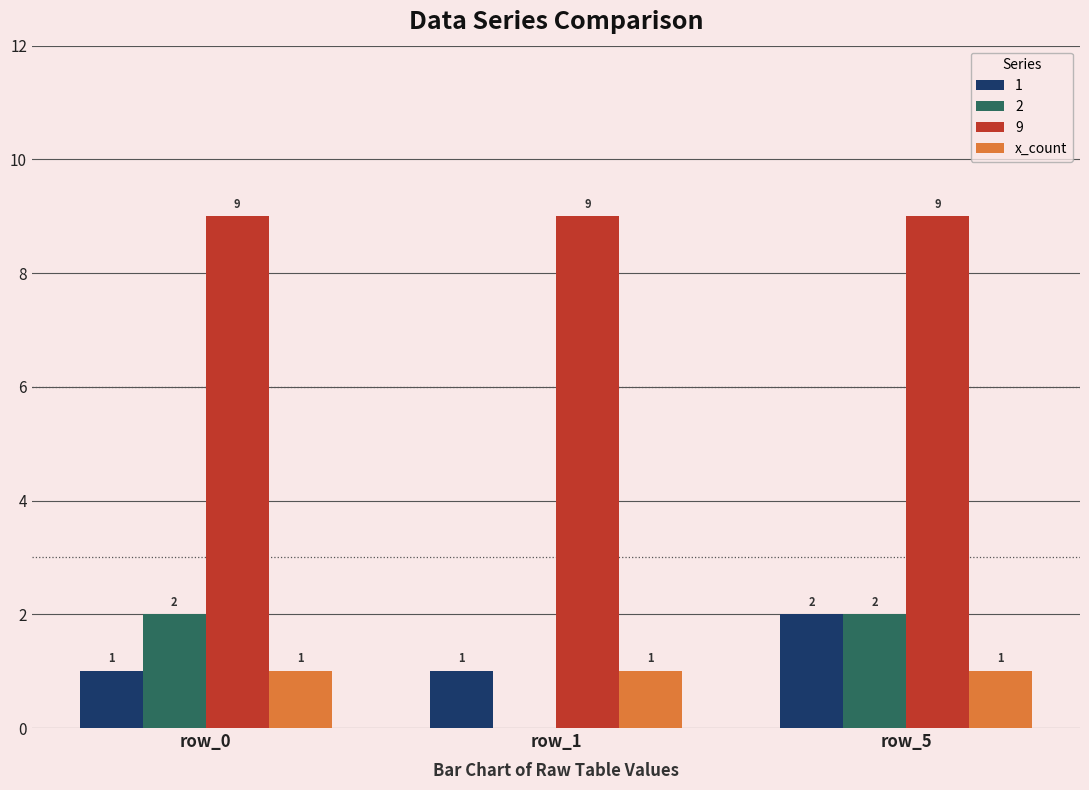

What is the average value of the 2 series?

1